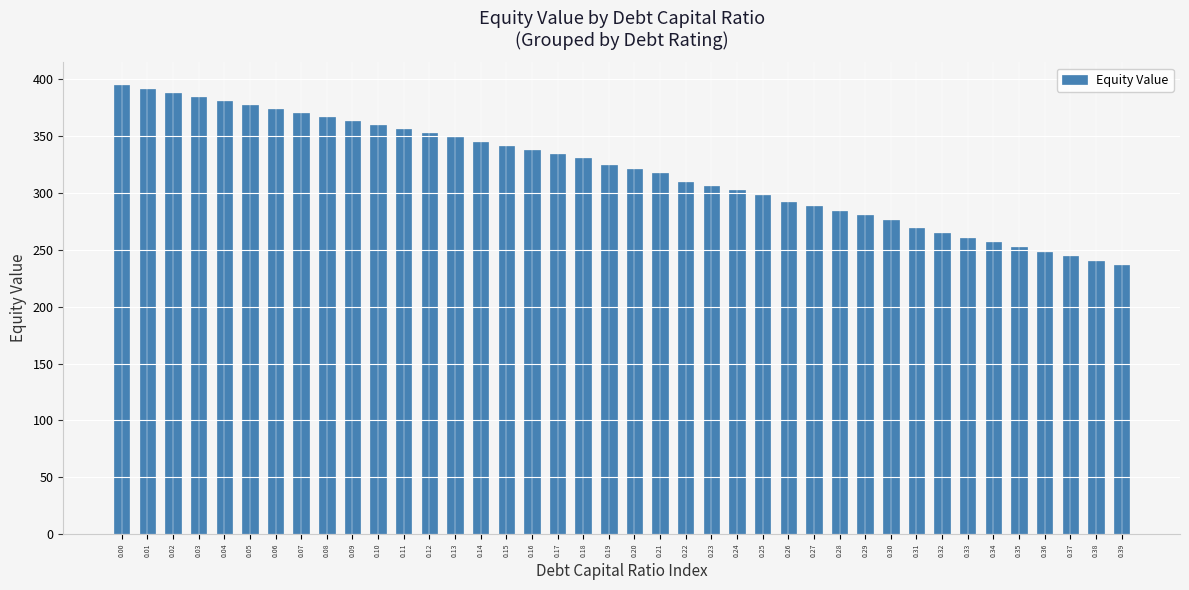

Reading right to left, transcribe all the data shown in this chart.

236.3	240.4	244.4	248.5	252.6	256.6	260.7	264.8	268.8	276.4	280.4	284.3	288.3	292.2	298.4	302.3	306.1	310.0	317.6	321.3	325.0	331.0	334.6	338.2	341.7	345.3	348.9	352.4	356.0	359.6	363.1	366.7	370.3	373.8	377.4	381.0	384.5	388.1	391.7	395.2